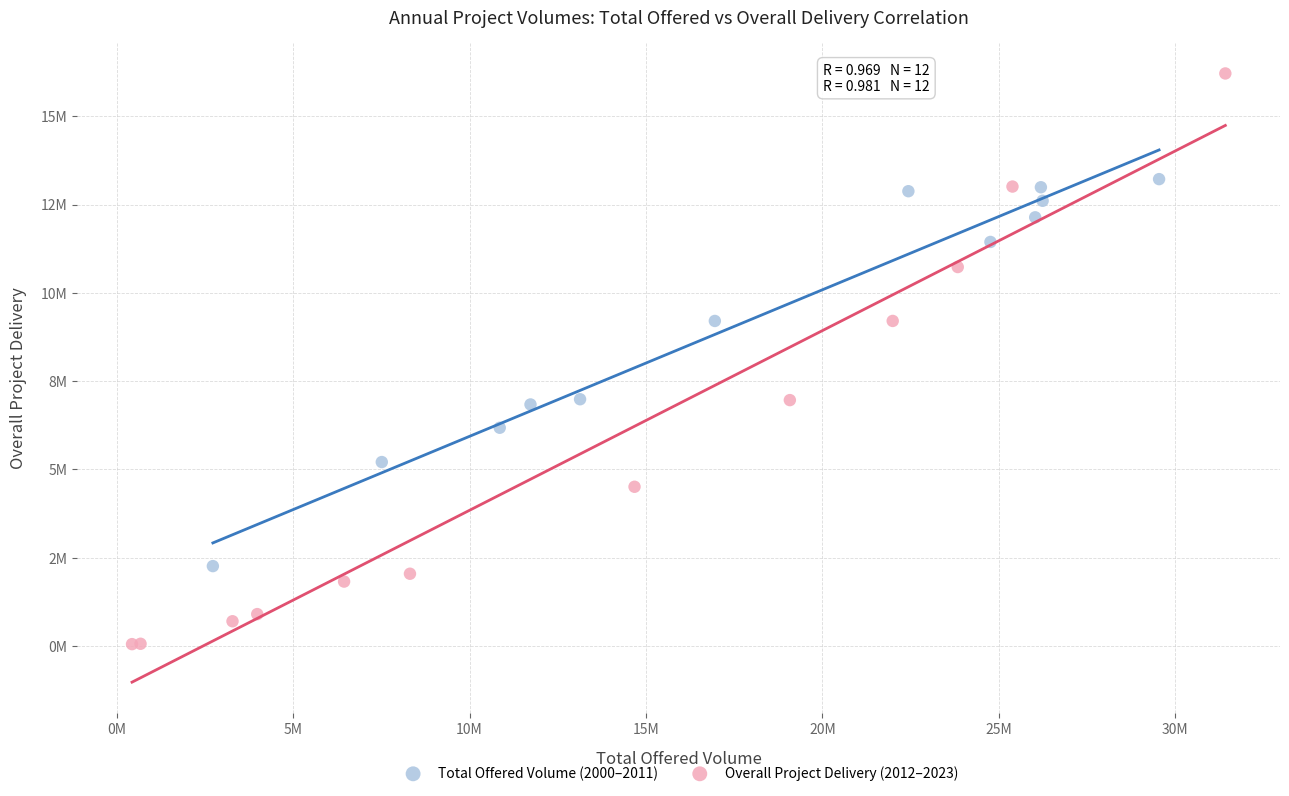

What are all the series names shown in the legend?

Total Offered Volume (2000–2011), Overall Project Delivery (2012–2023)